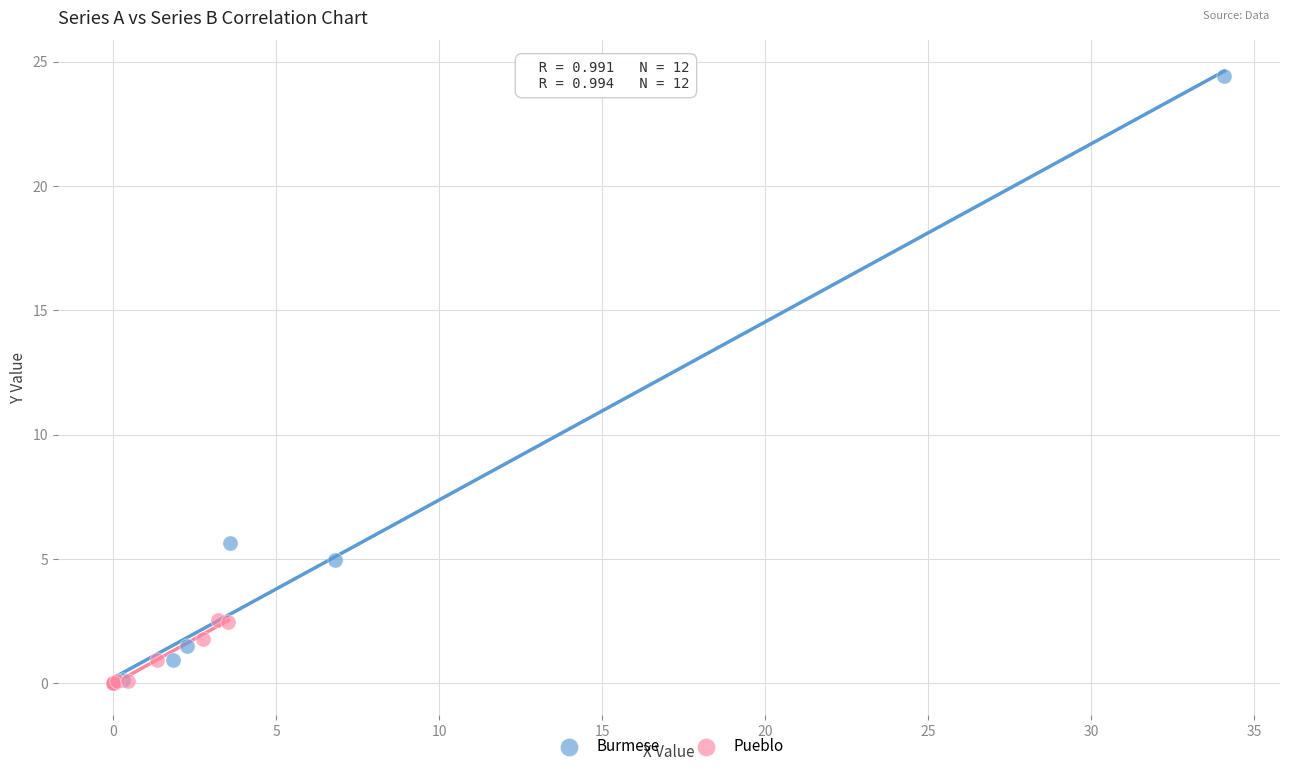

Which series reaches the maximum Y coordinate?

Burmese